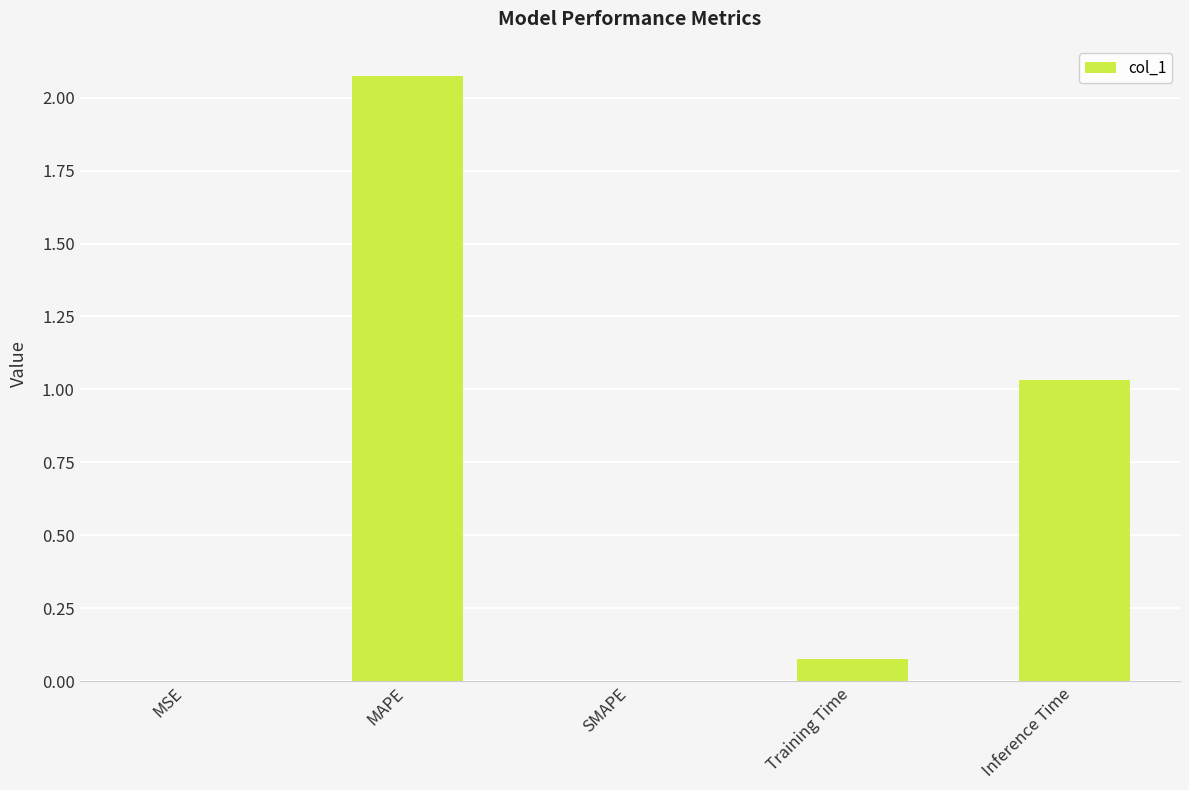

What is the change in value from MSE to MAPE?

+2.1